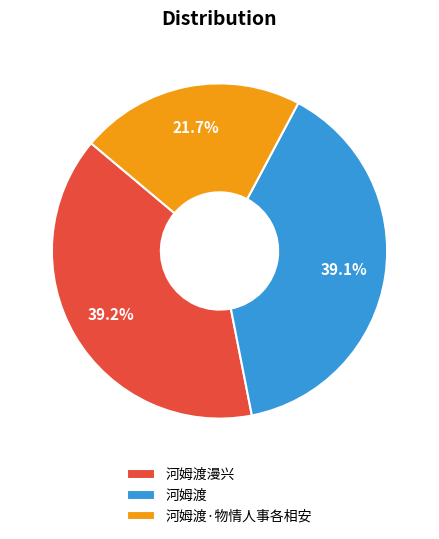

Count the number of slices in the pie.

3